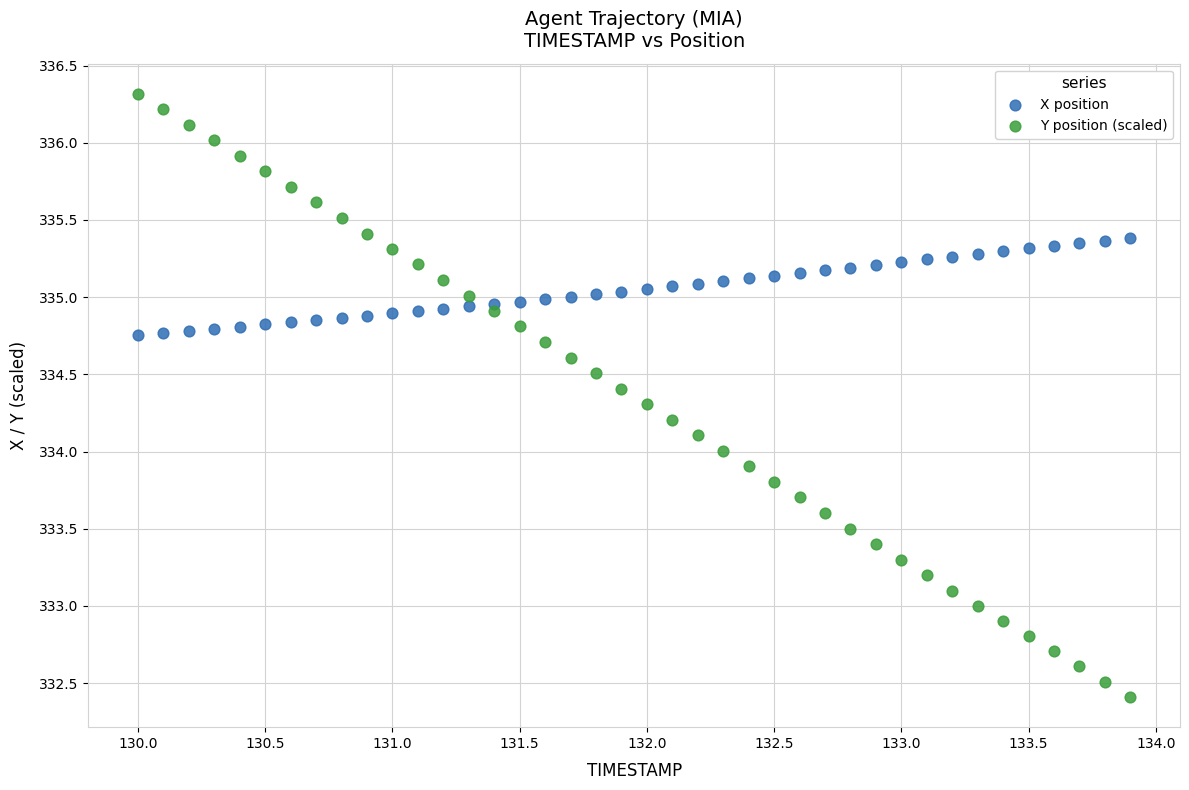

Which series reaches the maximum Y coordinate?

Y position (scaled)